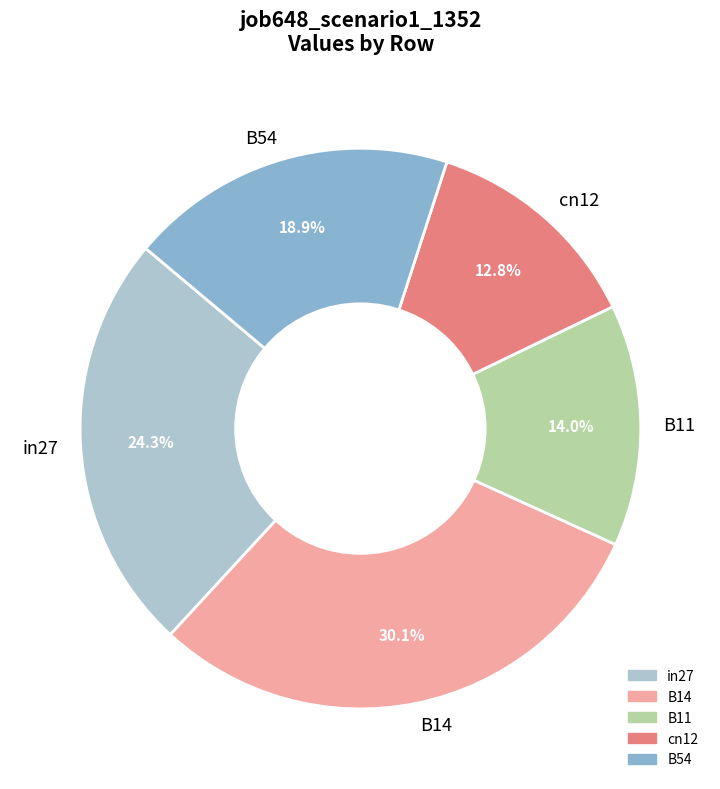

True or false: B11 accounts for 25% of the total.

False